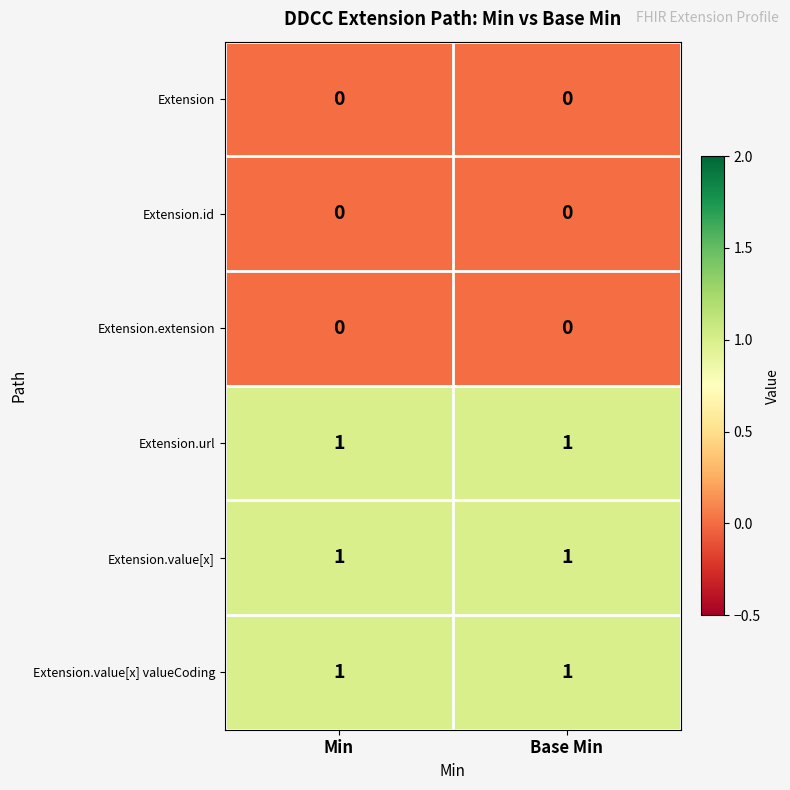

What is the total value across all series at Base Min?

3